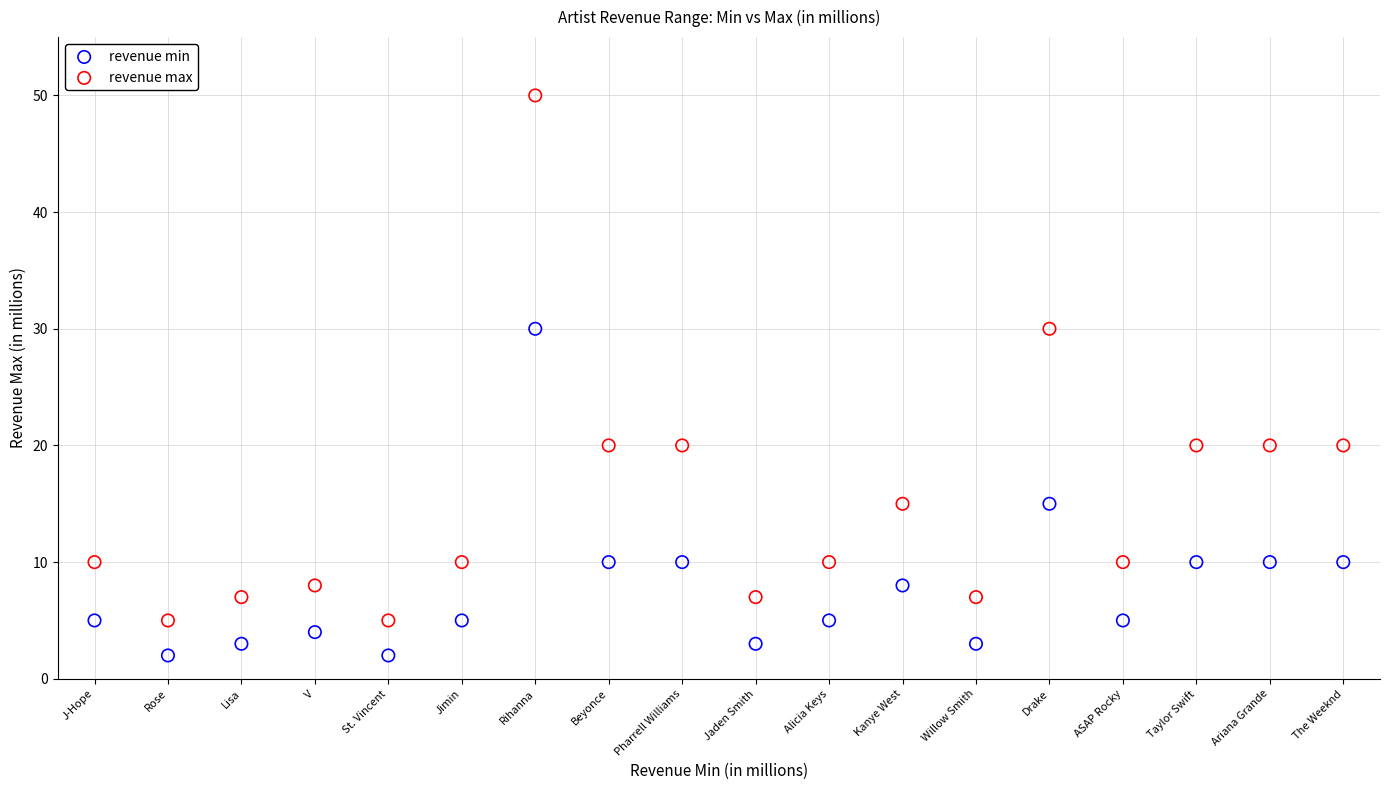

Which series has the largest Y range (max minus min)?

revenue max